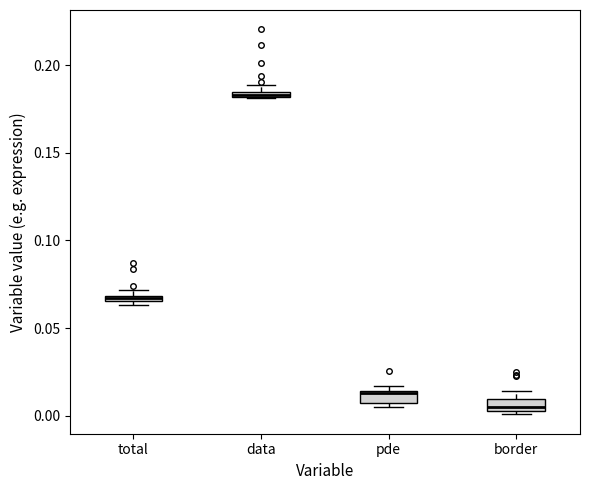

Where is the lower edge of the box for border on the y-axis? The values are not printed on the chart, so give them approximately, as read against the axis.

0.005